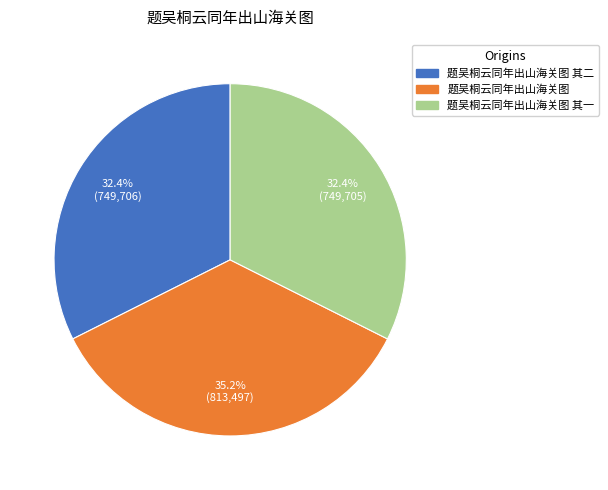

Which slice is the largest?

题吴桐云同年出山海关图